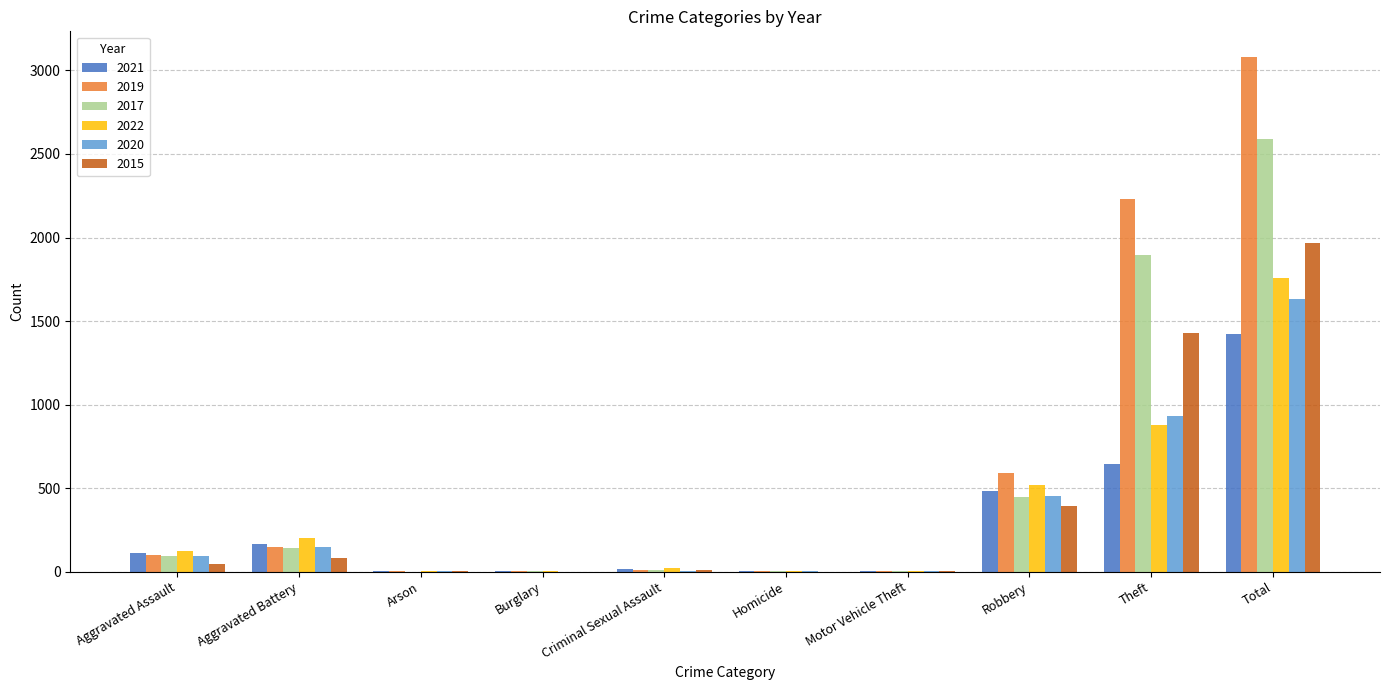

At which category is the sum across all series the highest?

Total